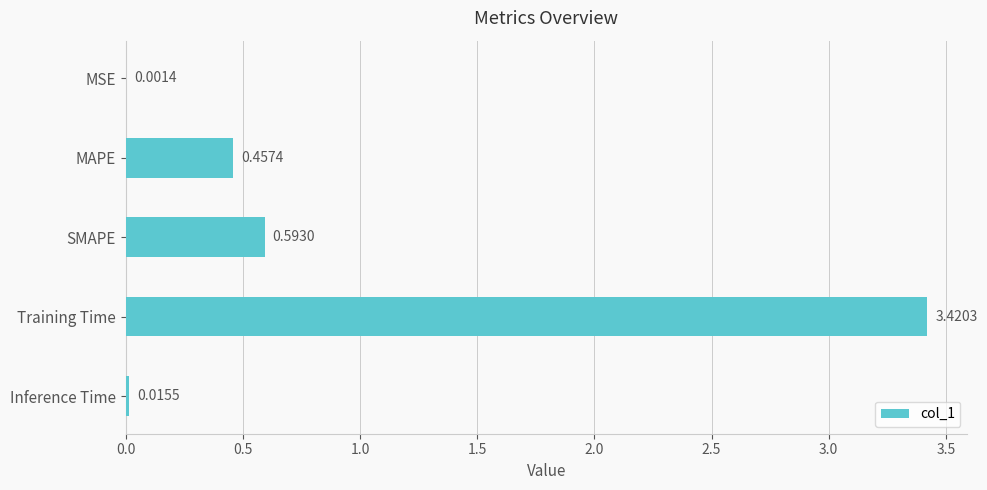

Between SMAPE and Inference Time, which is larger?

SMAPE